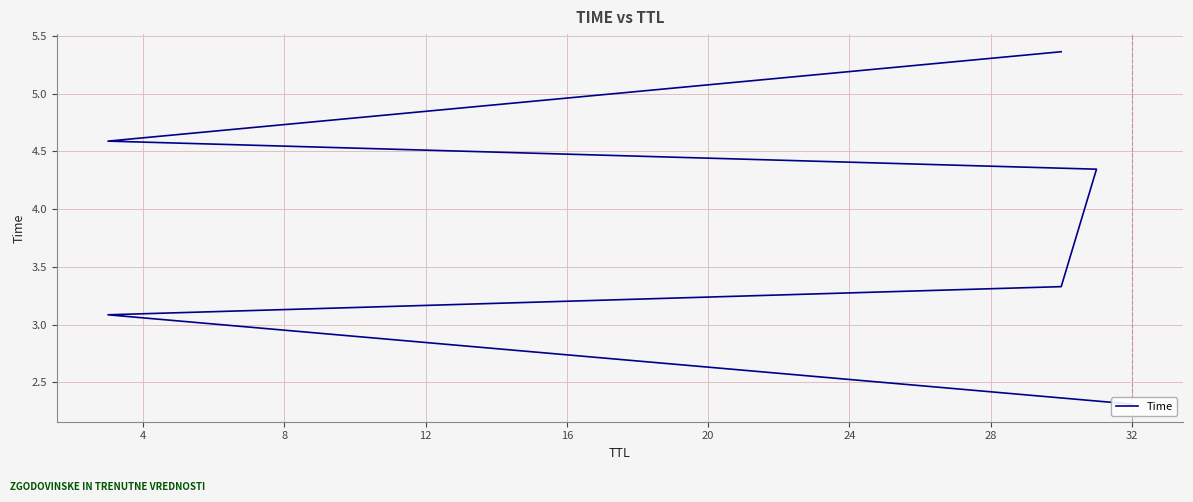

What is the sum of all values?

23.0